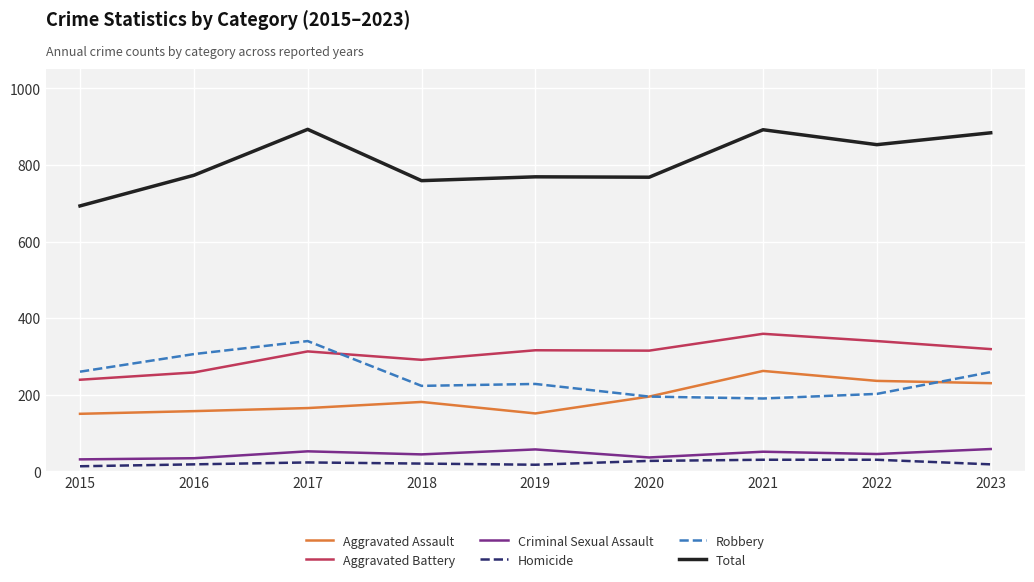

True or false: Aggravated Assault and Total intersect in this chart.

False